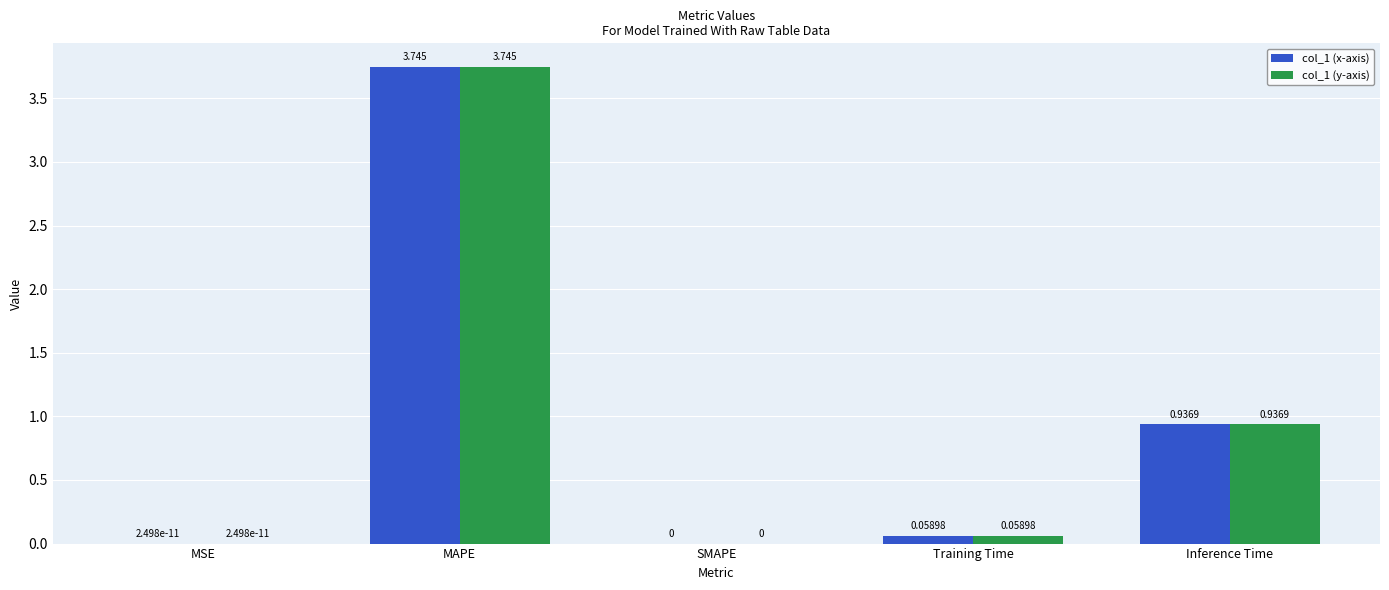

Is the value of col_1 (y-axis) at MAPE greater than the value of col_1 (x-axis) at Inference Time?

Yes